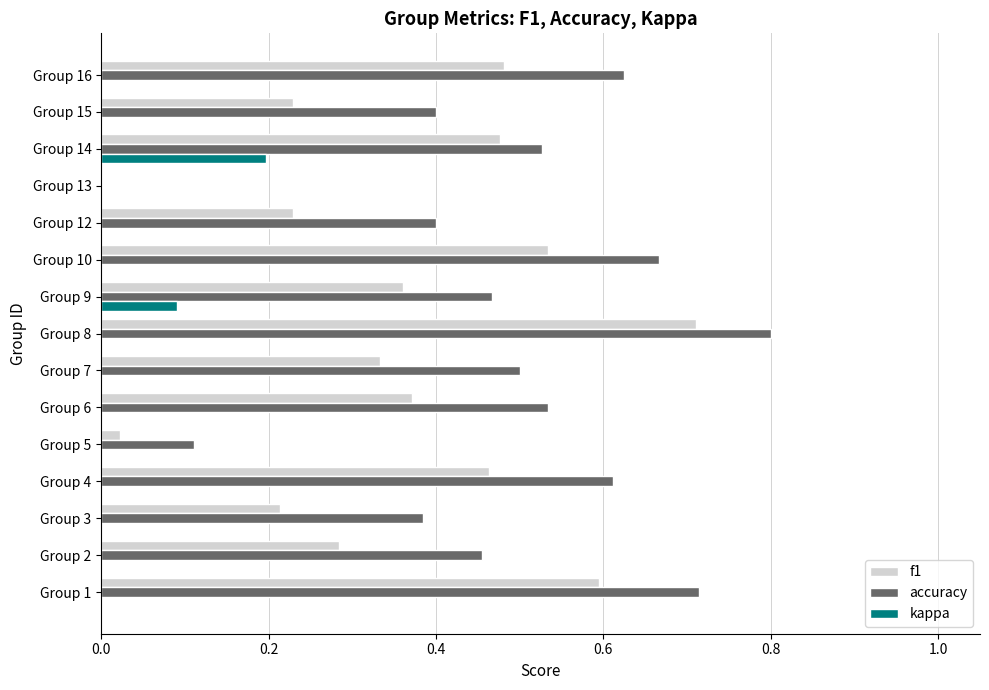

What is the sum of all f1 values?

5.3